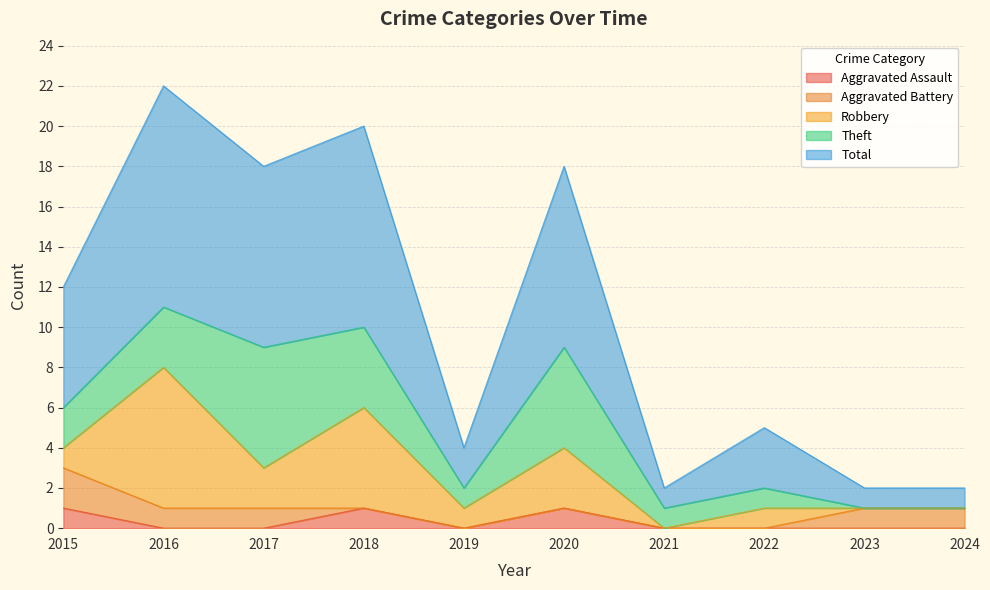

Reading left to right, what are all the values shown in this chart?

Aggravated Assault: 2015=1	2016=0	2017=0	2018=1	2019=0	2020=1	2021=0	2022=0	2023=0	2024=0
Aggravated Battery: 2015=2	2016=1	2017=1	2018=0	2019=0	2020=0	2021=0	2022=0	2023=1	2024=1
Robbery: 2015=1	2016=7	2017=2	2018=5	2019=1	2020=3	2021=0	2022=1	2023=0	2024=0
Theft: 2015=2	2016=3	2017=6	2018=4	2019=1	2020=5	2021=1	2022=1	2023=0	2024=0
Total: 2015=6	2016=11	2017=9	2018=10	2019=2	2020=9	2021=1	2022=3	2023=1	2024=1